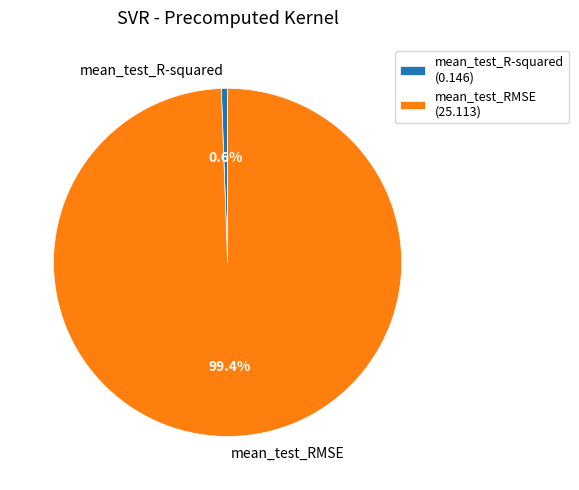

What is the smallest slice in the pie chart?

mean_test_R-squared